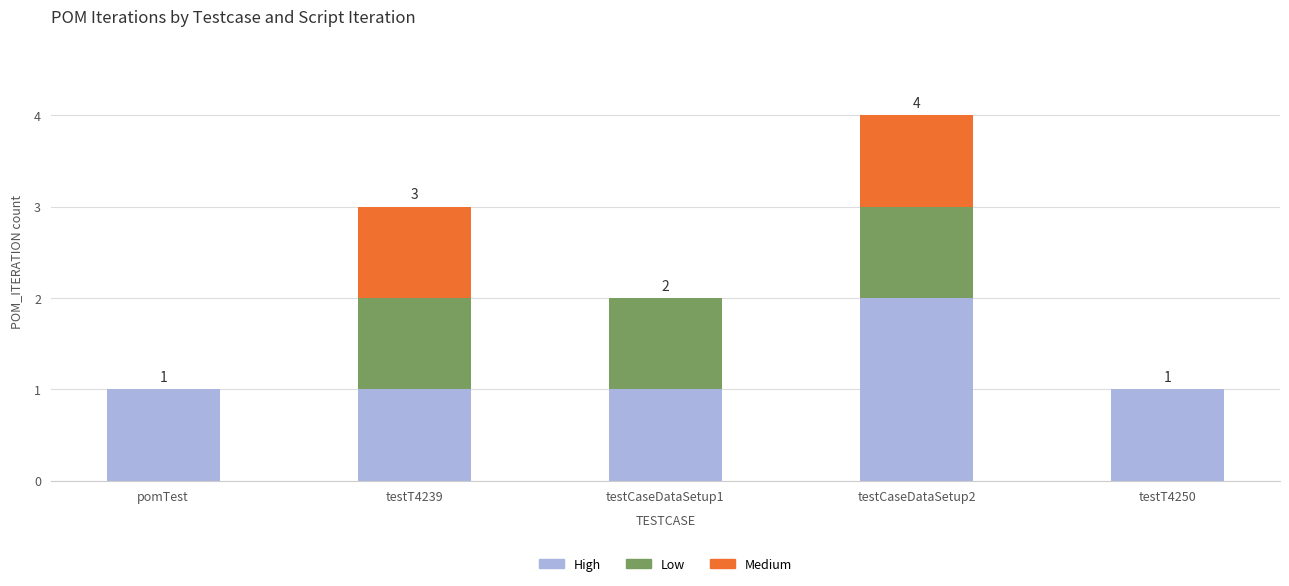

What is the total value across all series at testT4239?

3